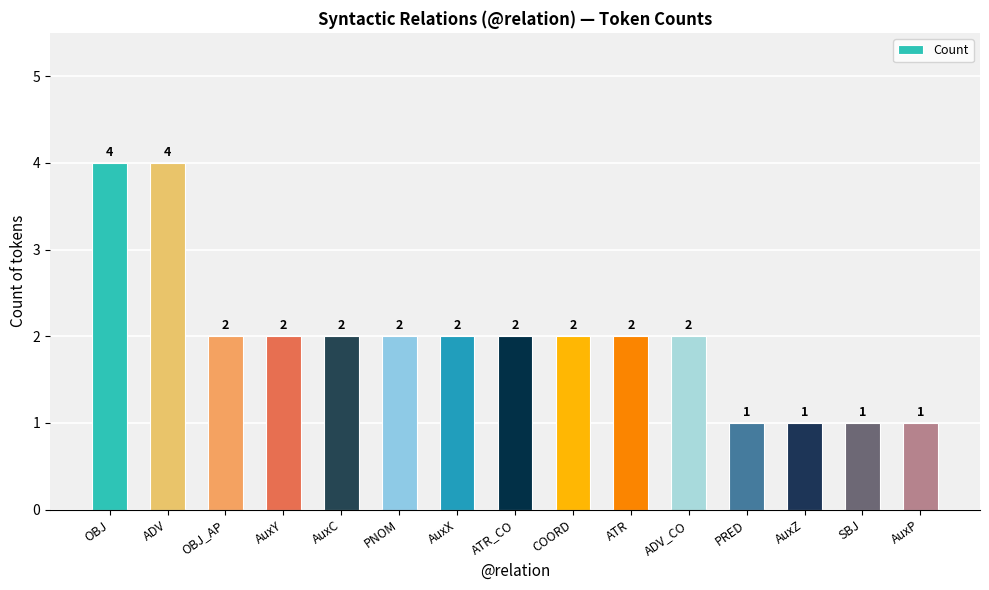

The value at COORD is 2. True or false?

True